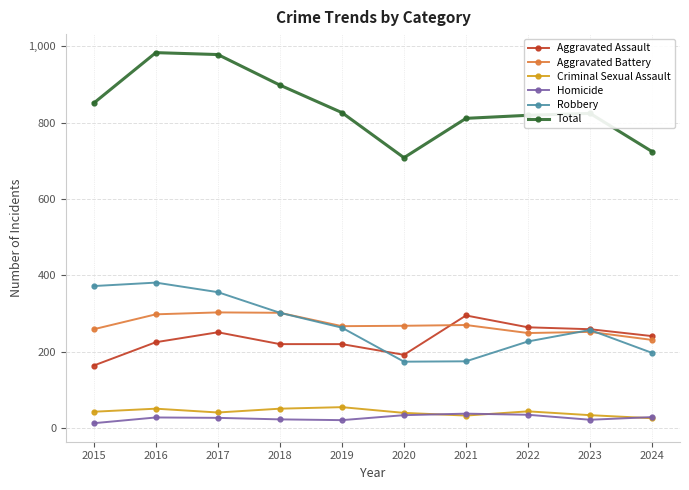

What is the smallest value displayed?

13